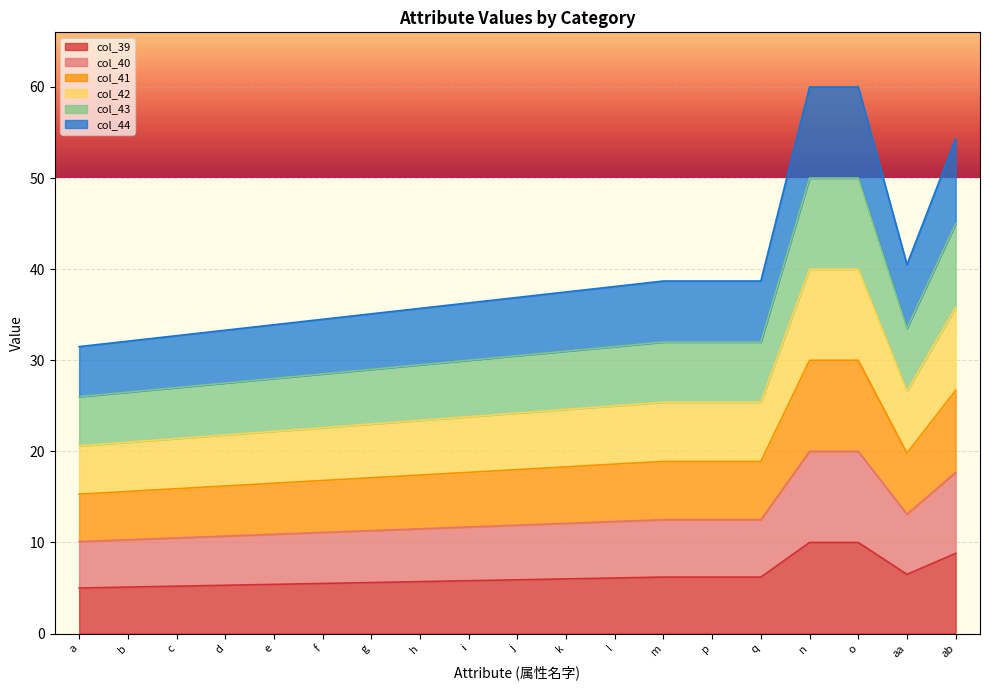

The col_39 series shows 9.4 at h. True or false?

False